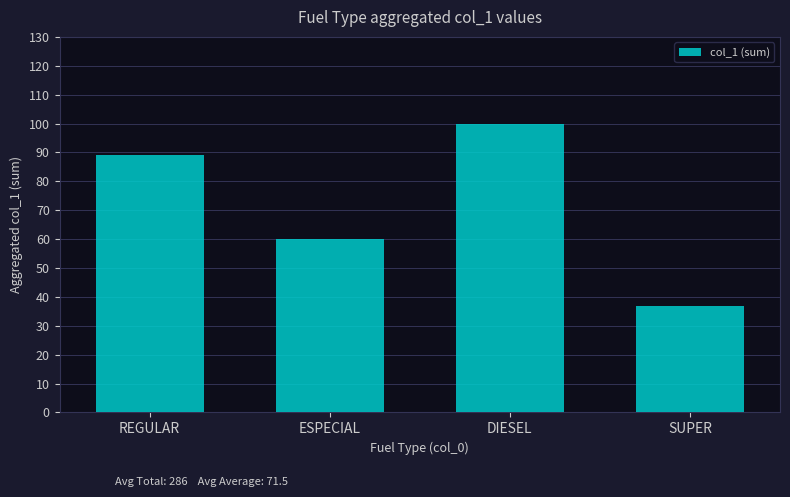

How many bars are there in total?

4